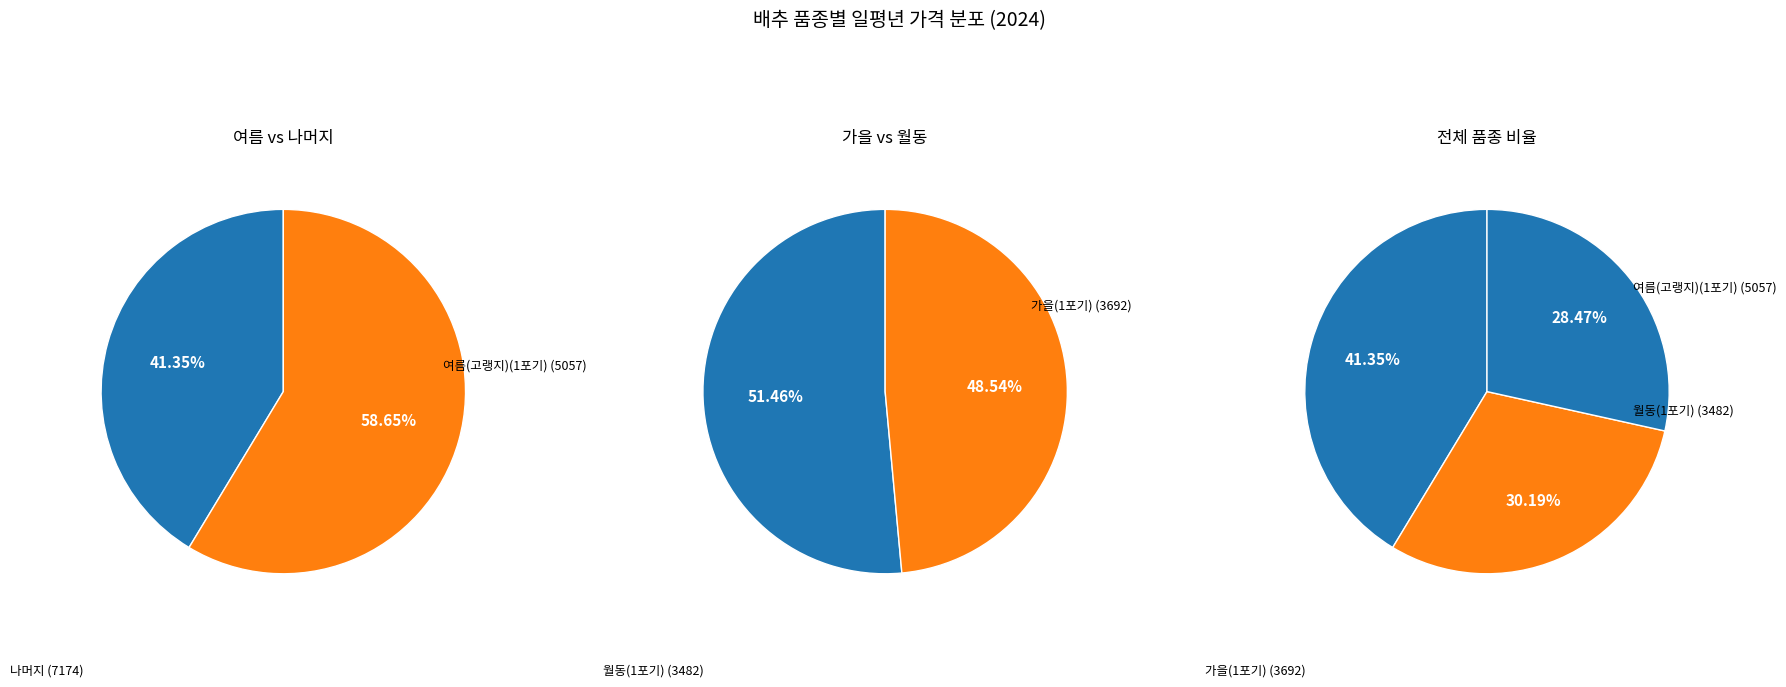

Combined, do 봄(1포기) and 고랭지(1포기) account for over 50%?

No